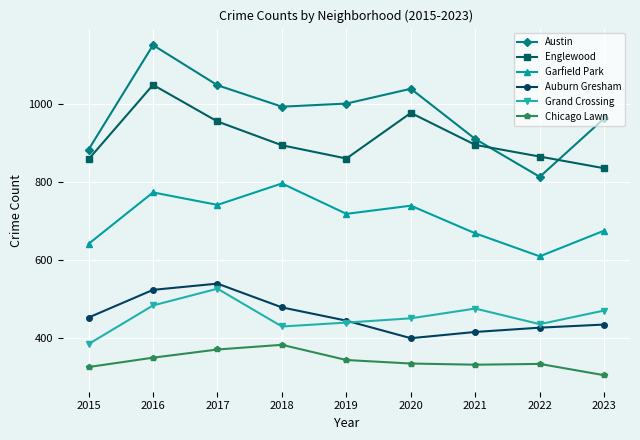

How many categories are shown in the chart?

9